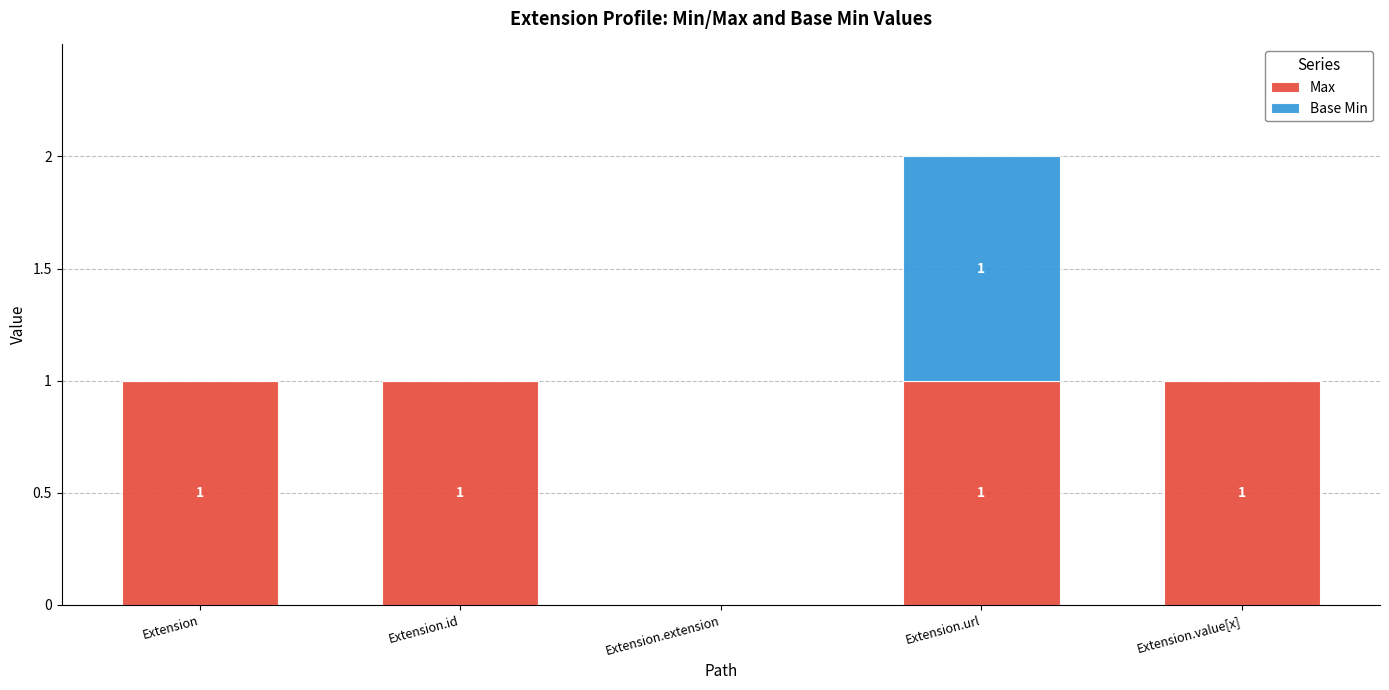

Reading left to right, list the values for the Max series.

Extension=1	Extension.id=1	Extension.extension=0	Extension.url=1	Extension.value[x]=1